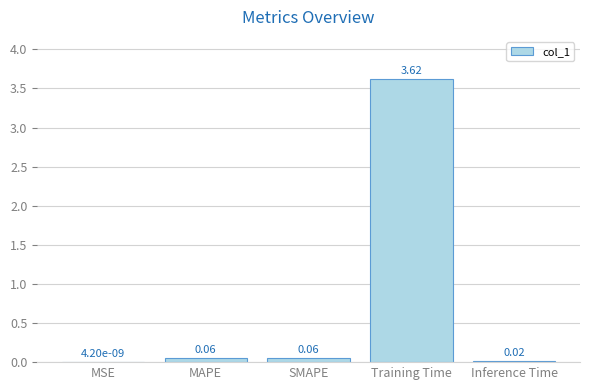

Which label corresponds to the largest value in the chart?

Training Time